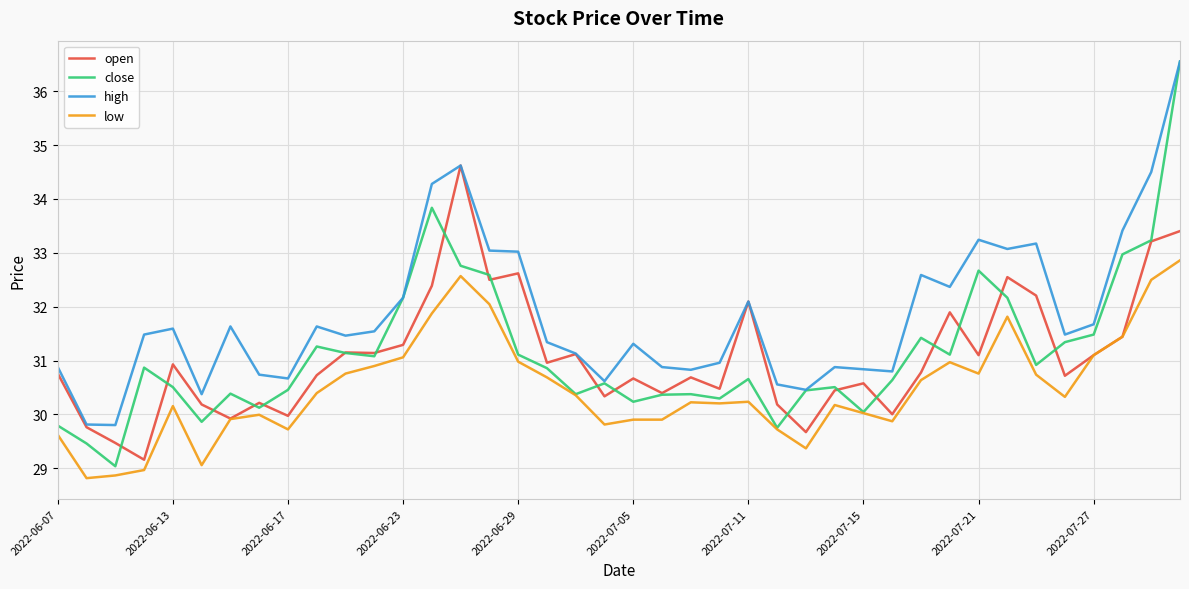

Which series has the largest total across all categories?

high